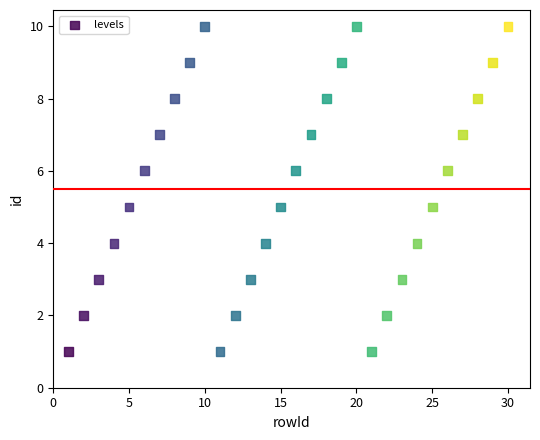

What is the range of X values (max minus min)?

29